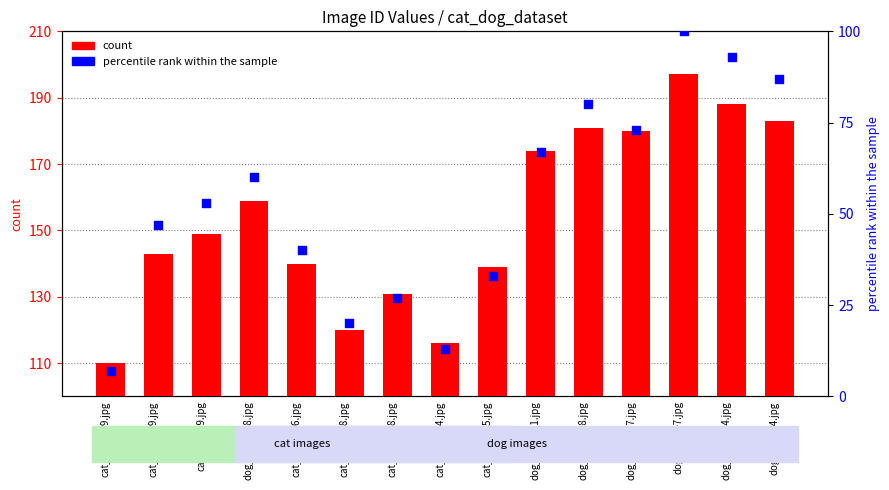

What are all the series names shown in the legend?

count, percentile rank within the sample